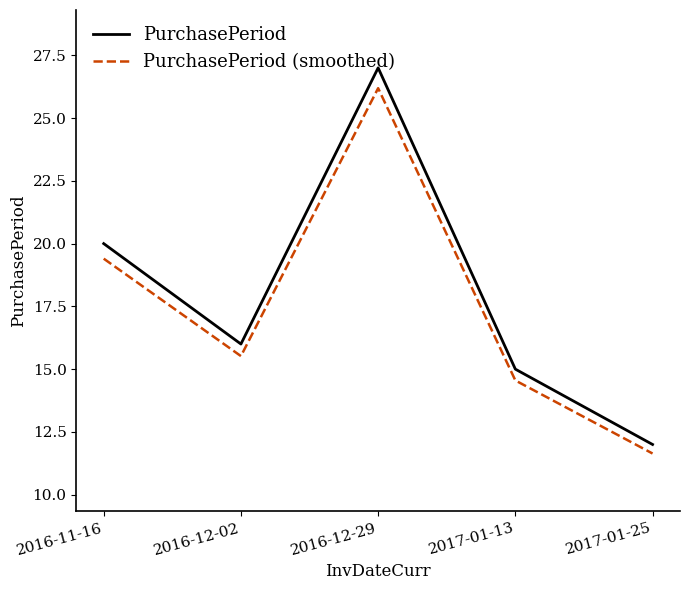

At which category does the chart reach its minimum across all series?

2017-01-25